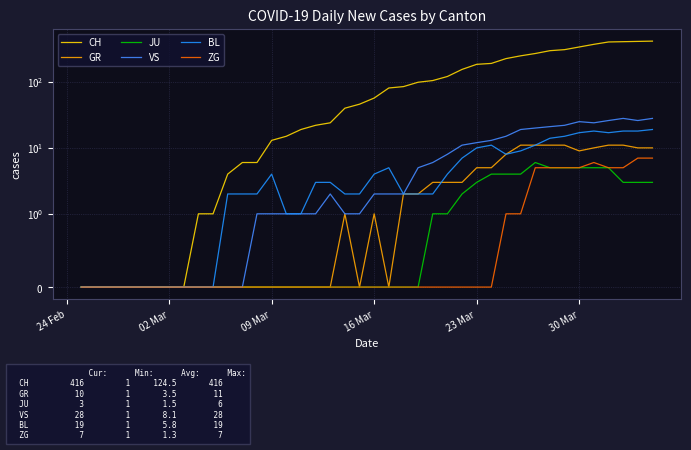

True or false: BL and VS intersect in this chart.

False